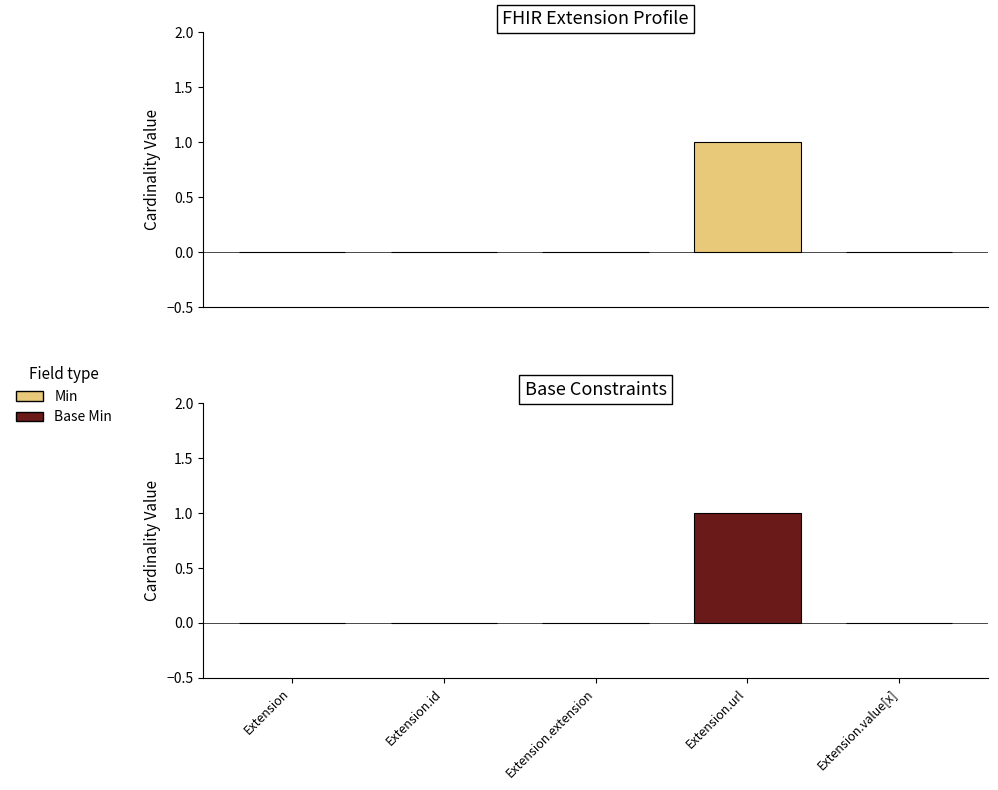

Which series has the largest range (max minus min)?

Min